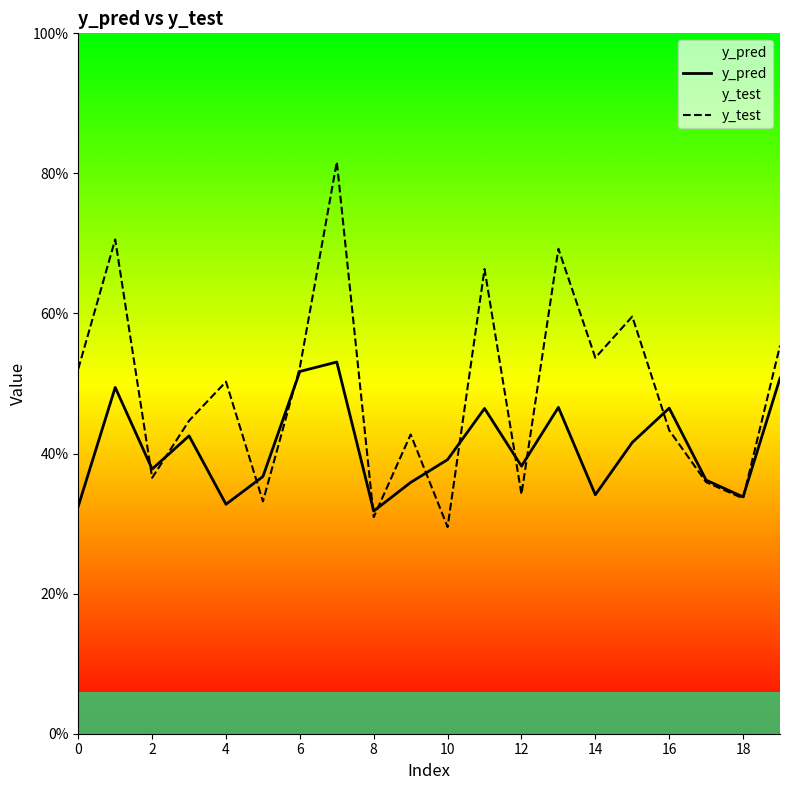

Reading left to right, list all the values displayed in this chart.

y_pred: 8.1	12.4	9.4	10.6	8.2	9.2	12.9	13.3	7.9	9.0	9.8	11.6	9.6	11.6	8.5	10.4	11.6	9.1	8.5	12.7
y_test: 13.0	17.6	9.1	11.2	12.6	8.3	13.1	20.4	7.7	10.7	7.4	16.6	8.5	17.3	13.4	14.9	10.8	9.0	8.4	13.9